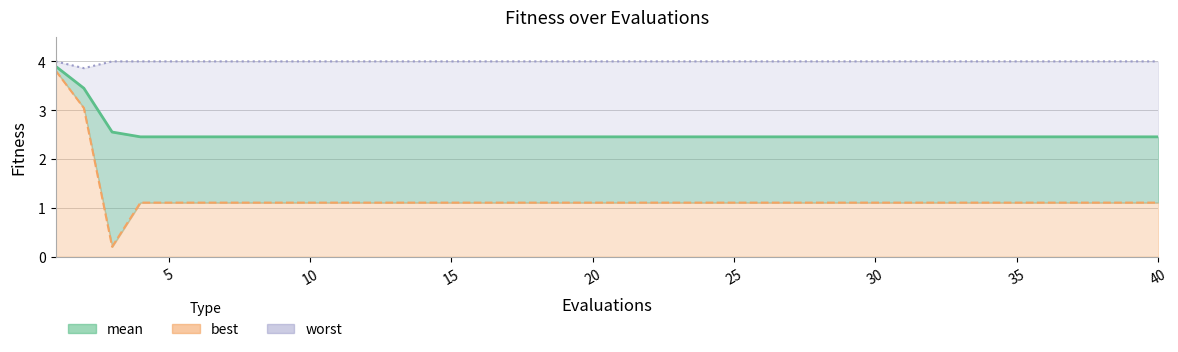

What is the value of the mean point at the 23rd from the left?

2.5